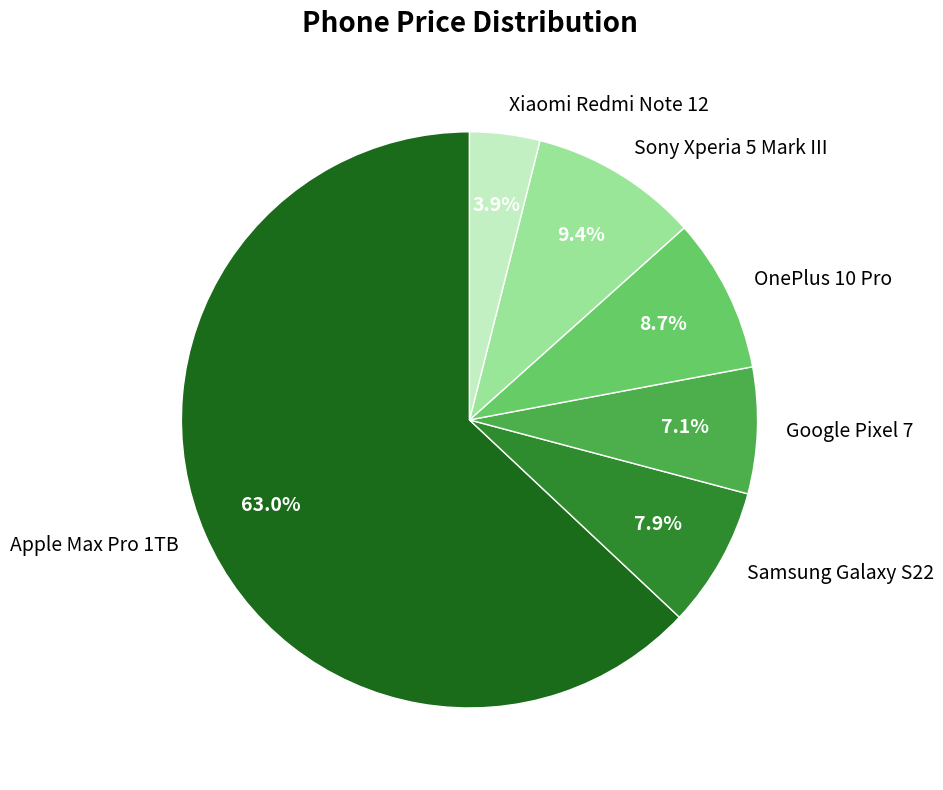

To the nearest percent, what is the difference between the largest and smallest slice percentages?

59%